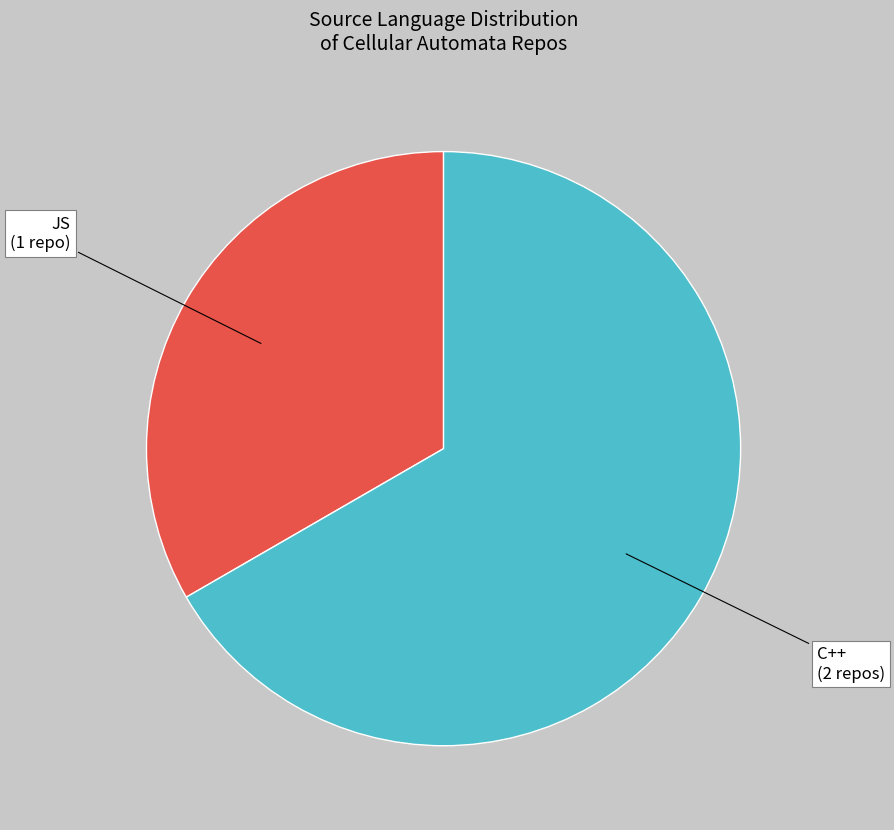

Does any single category account for the majority?

Yes